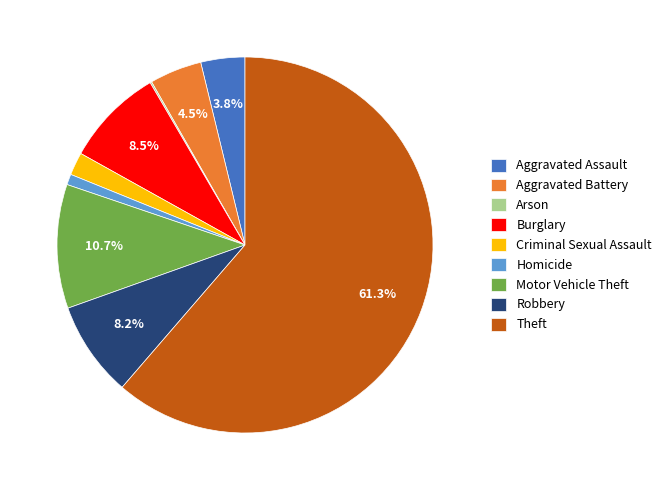

Does Robbery represent more than half of the total?

No